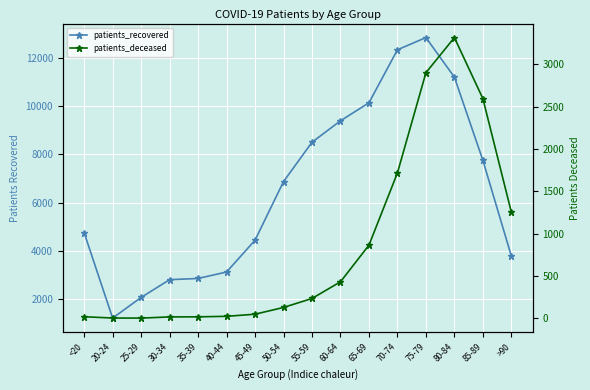

Which has a higher value, 40-44 or 45-49?

45-49